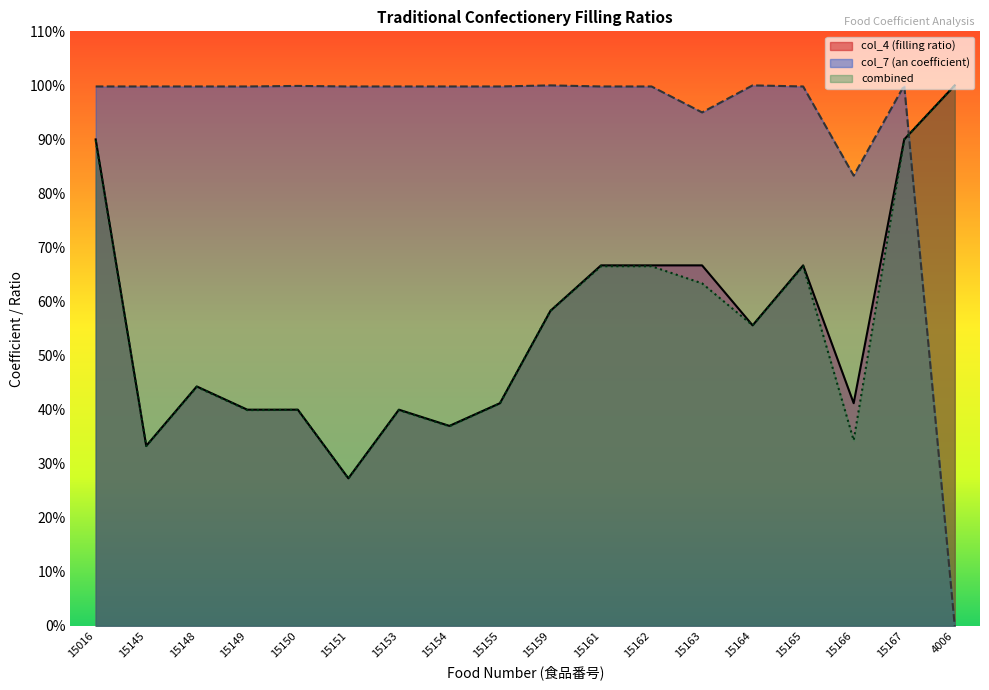

How many lines are shown in the chart?

3